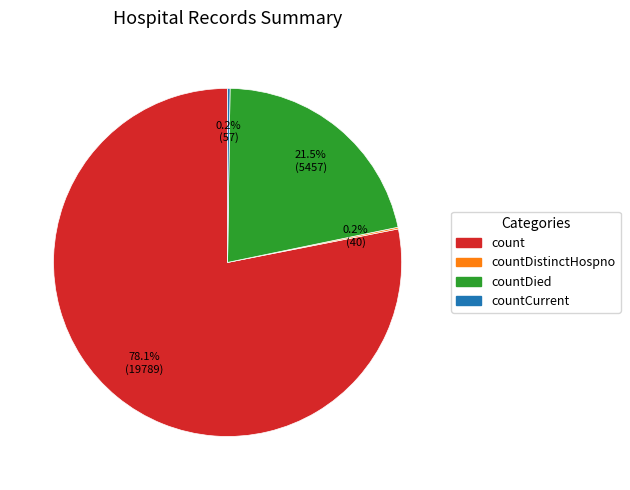

Is there any slice that represents more than half of the pie?

Yes